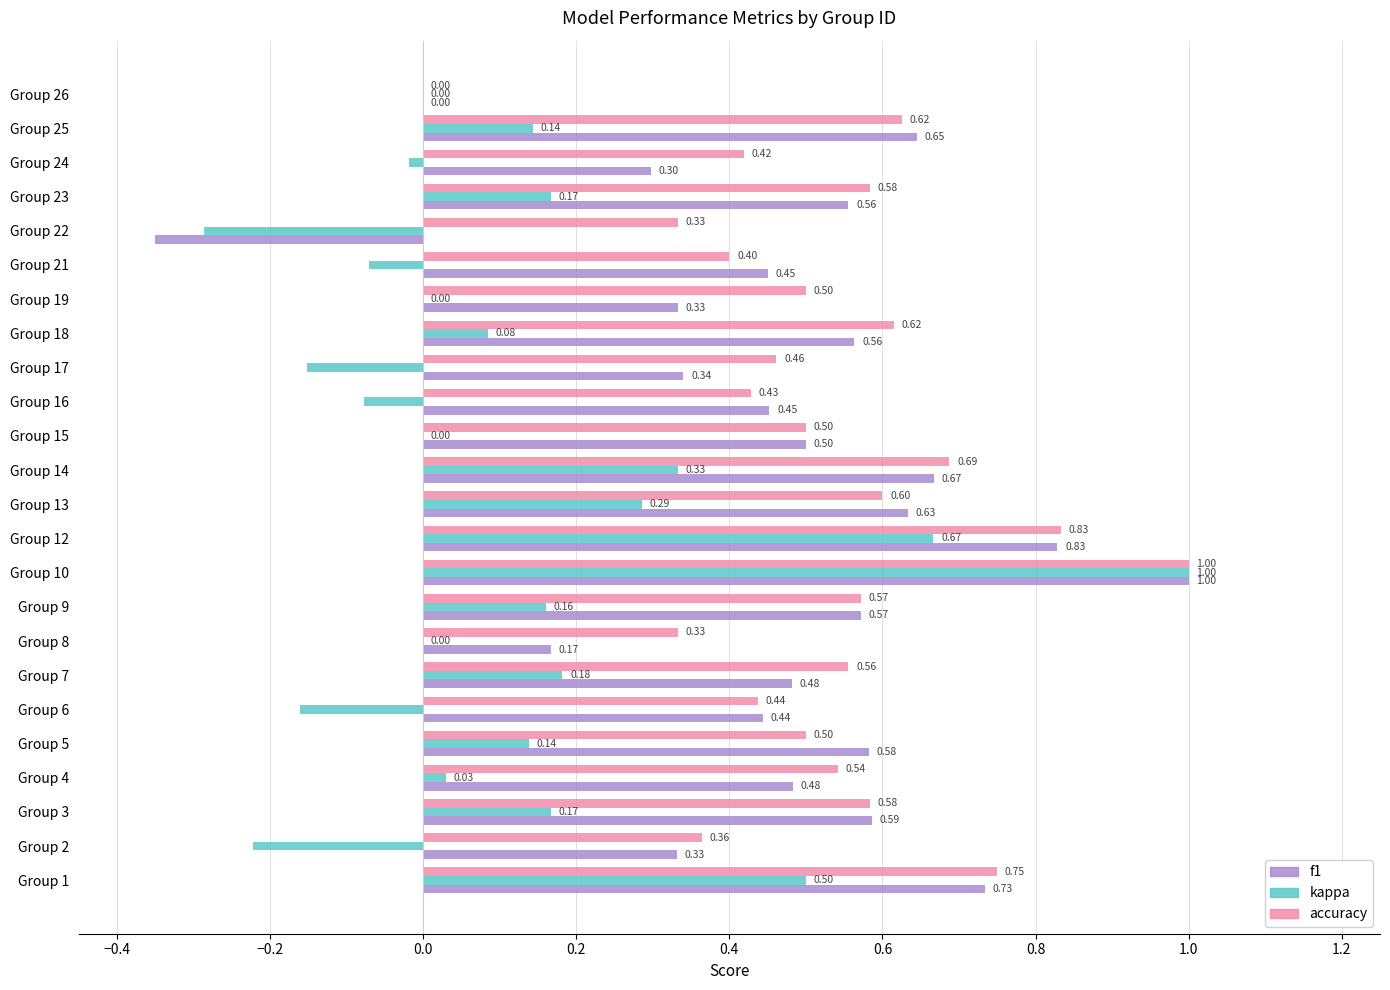

Is the value of accuracy at Group 16 greater than the value of kappa at Group 2?

Yes